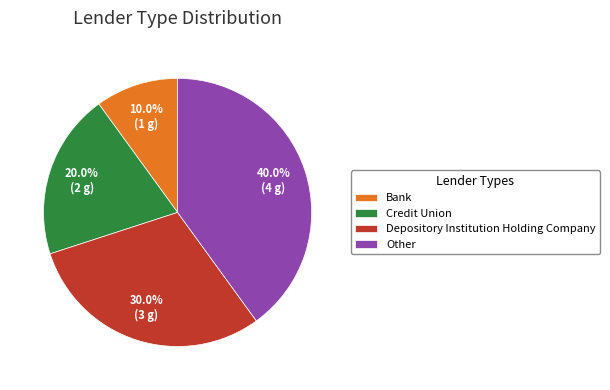

To the nearest percent, what is the difference between the Bank and Other slice percentages?

30%